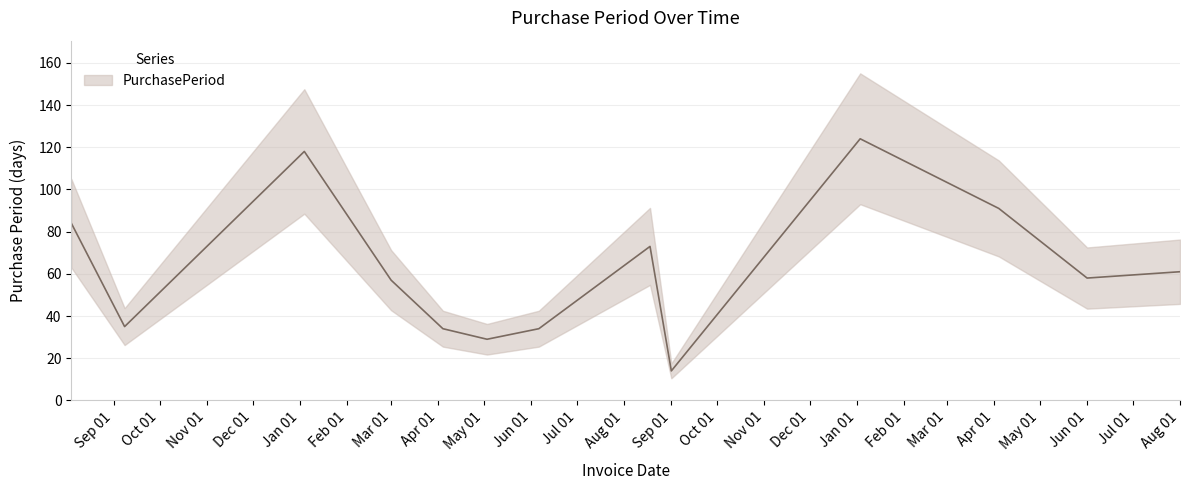

What is the difference between the maximum and minimum values?

110